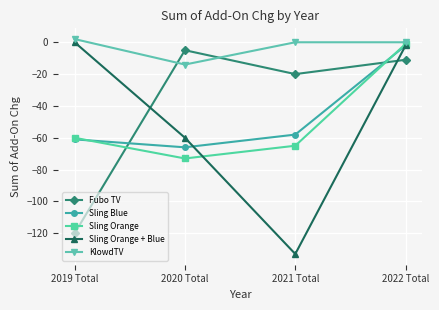

Where does the Fubo TV series first go above -11?

2020 Total